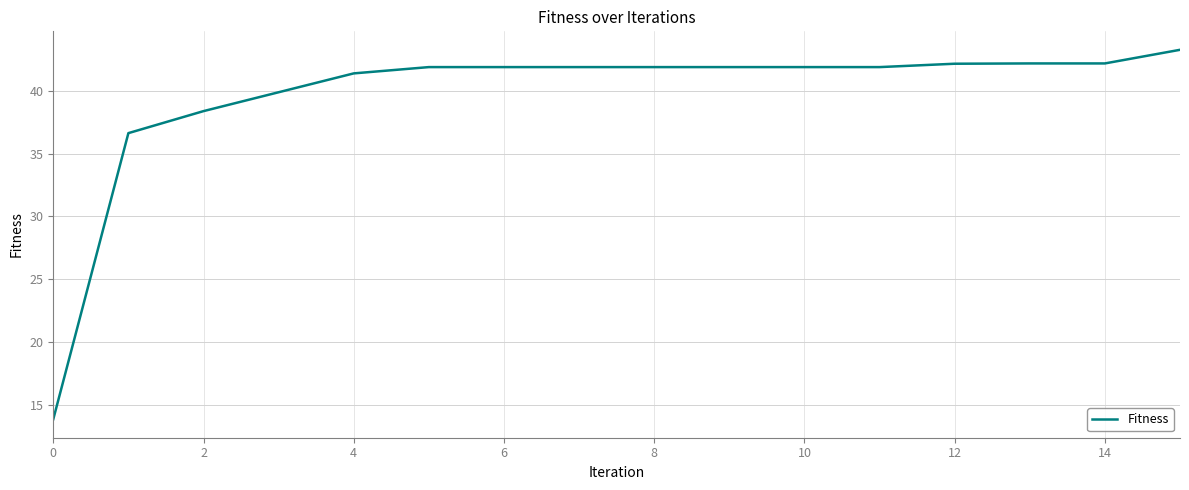

What is the smallest value displayed?

13.9